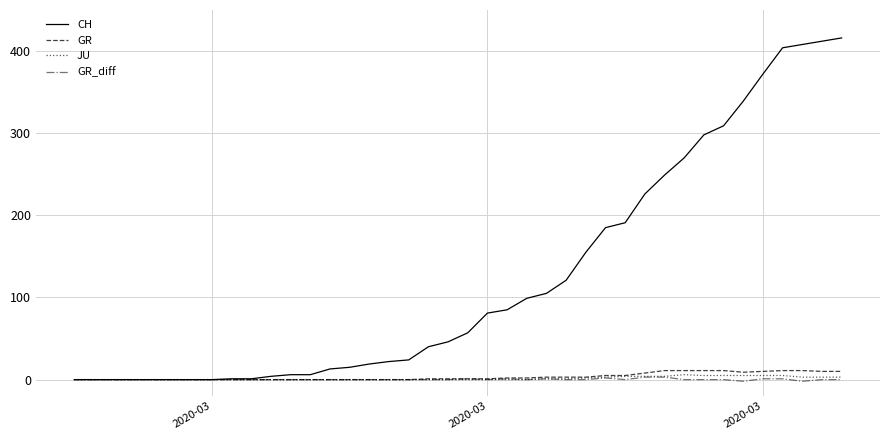

How many lines are shown in the chart?

4